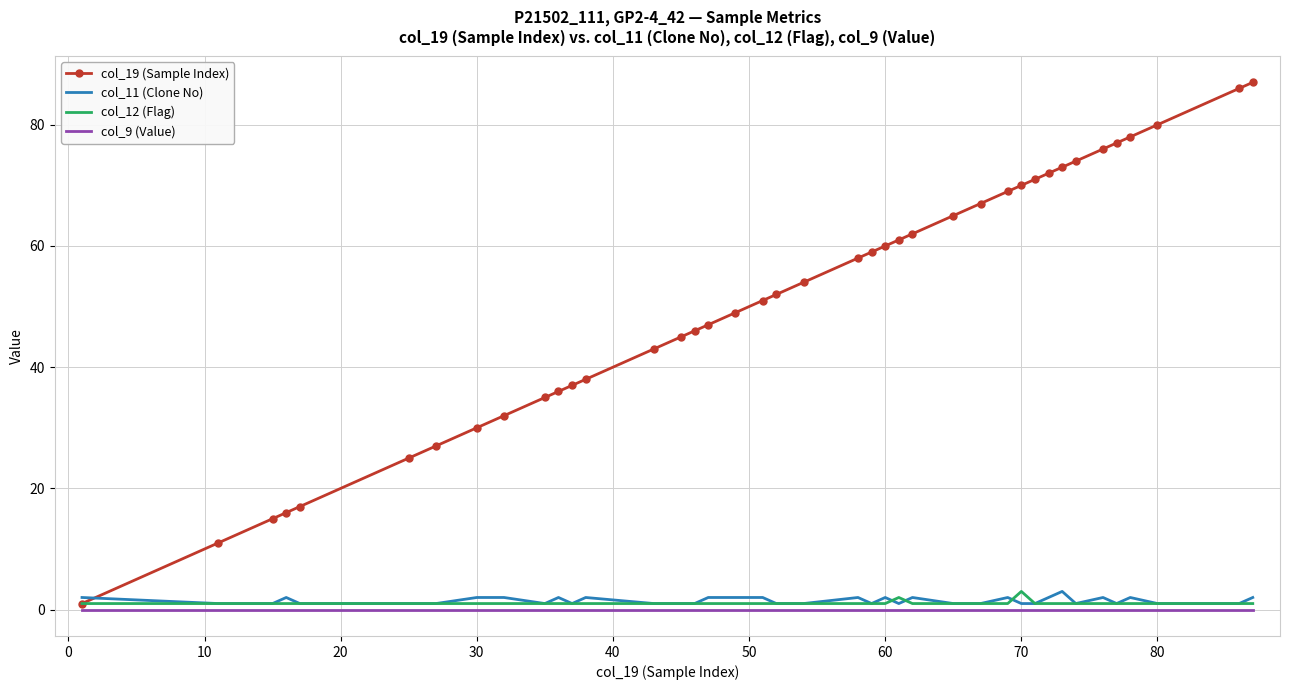

Which series has the largest range (max minus min)?

col_19 (Sample Index)